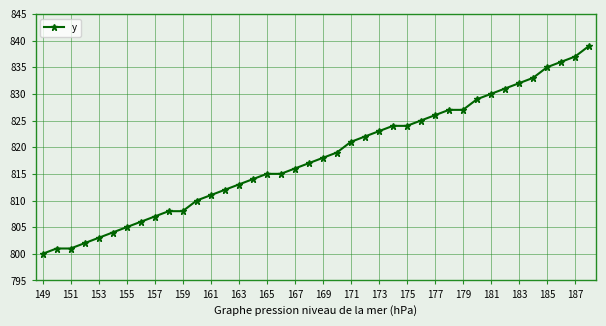

What is the average value?

818